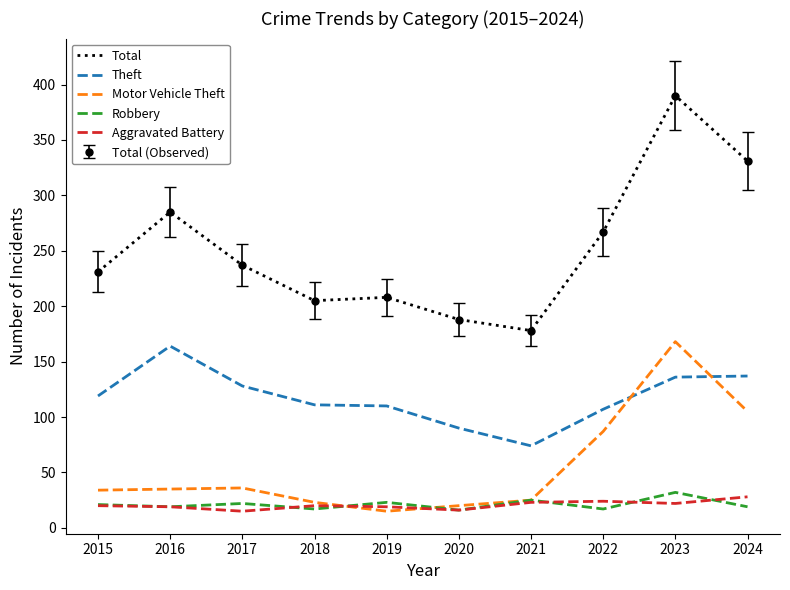

The Aggravated Battery series shows 24 at 2022. True or false?

True